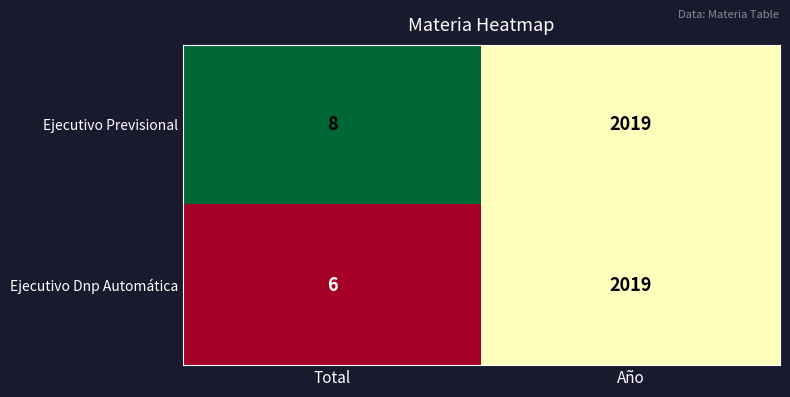

List the series in order of their overall mean, lowest first.

Ejecutivo Dnp Automática, Ejecutivo Previsional